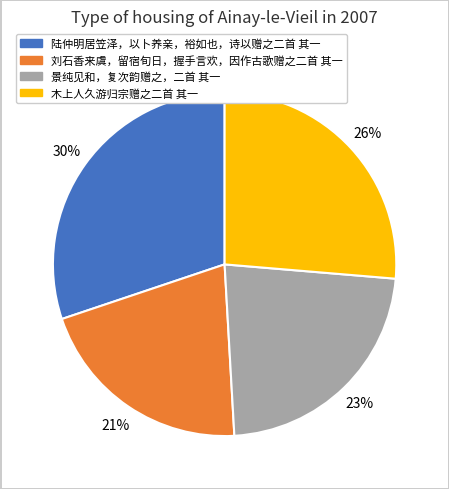

Combined, do 木上人久游归宗赠之二首 其一 and 陆仲明居笠泽，以卜养亲，裕如也，诗以赠之二首 其一 account for over 50%?

Yes